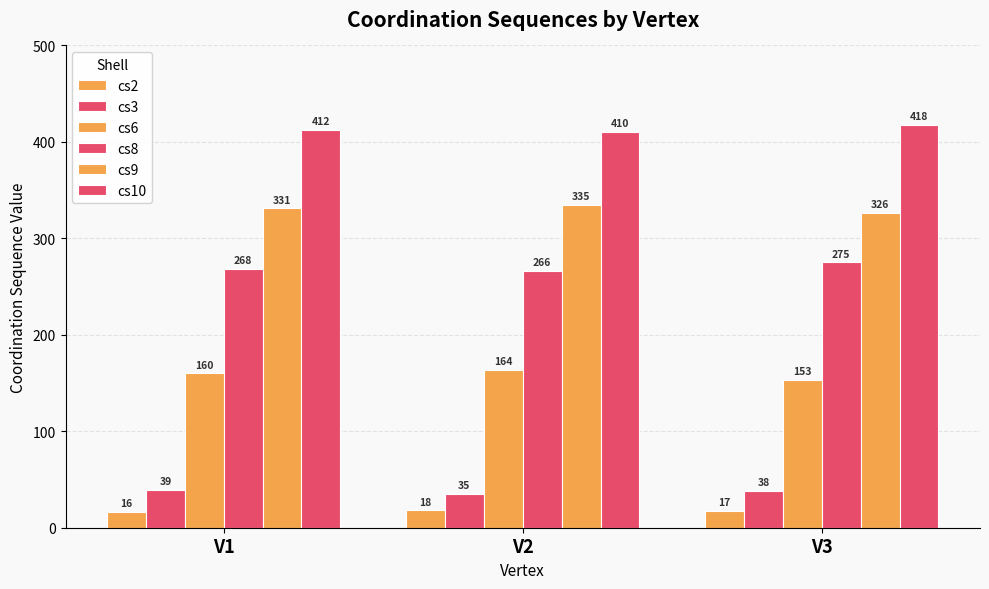

What is the value of the cs2 bar at the 2nd from the left?

18